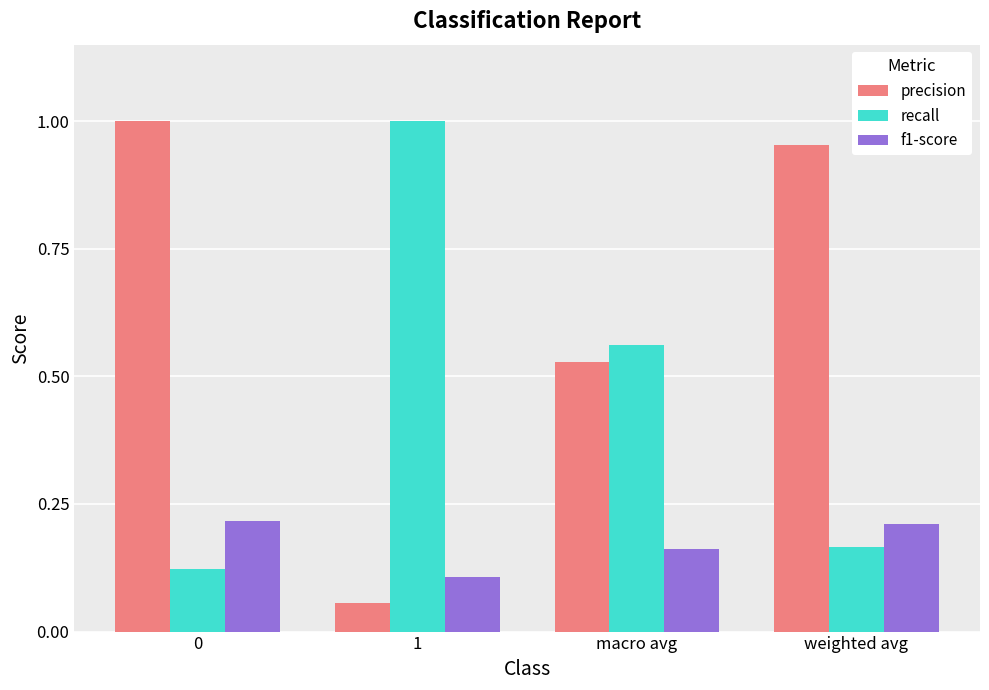

What is the label of the 3rd bar from the left?

macro avg